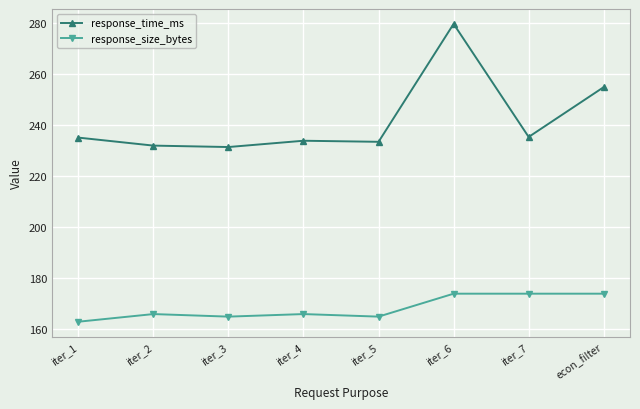

Which category has the lowest value in the response_size_bytes series?

iter_1